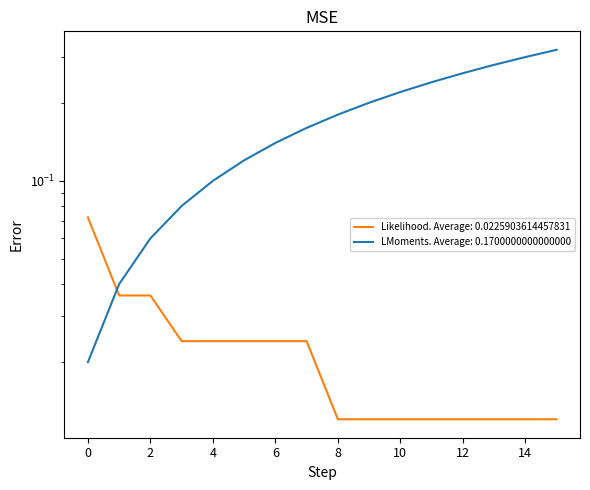

Reading right to left, transcribe all the data shown in this chart.

sce=2 yy: 15=0.3	14=0.3	13=0.3	12=0.3	11=0.2	10=0.2	9=0.2	8=0.2	7=0.2	6=0.1	5=0.1	4=0.1	3=0.1	2=0.1	1=0.0	0=0.0
sce=2 fin_con: 15=0.0	14=0.0	13=0.0	12=0.0	11=0.0	10=0.0	9=0.0	8=0.0	7=0.0	6=0.0	5=0.0	4=0.0	3=0.0	2=0.0	1=0.0	0=0.1